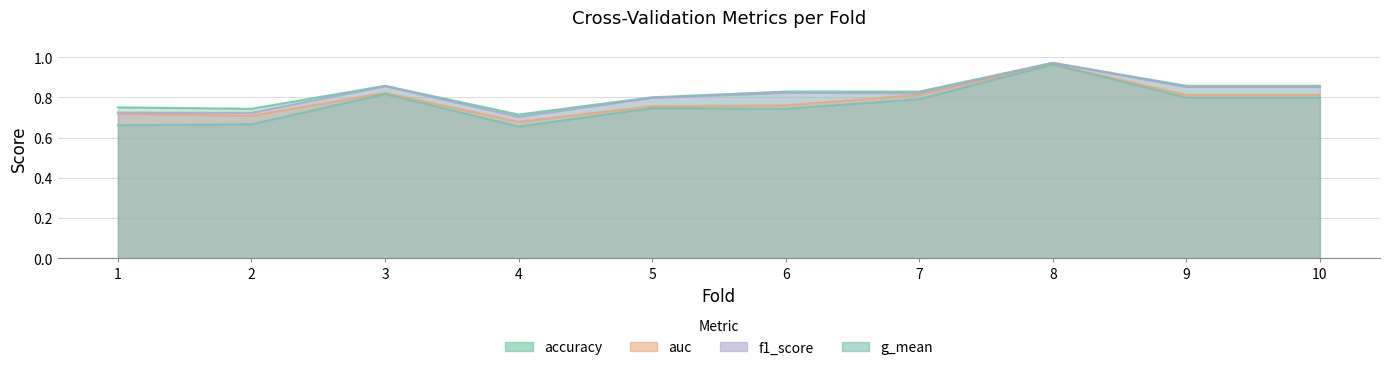

At 4, list the series in order from largest to smallest.

accuracy, f1_score, auc, g_mean